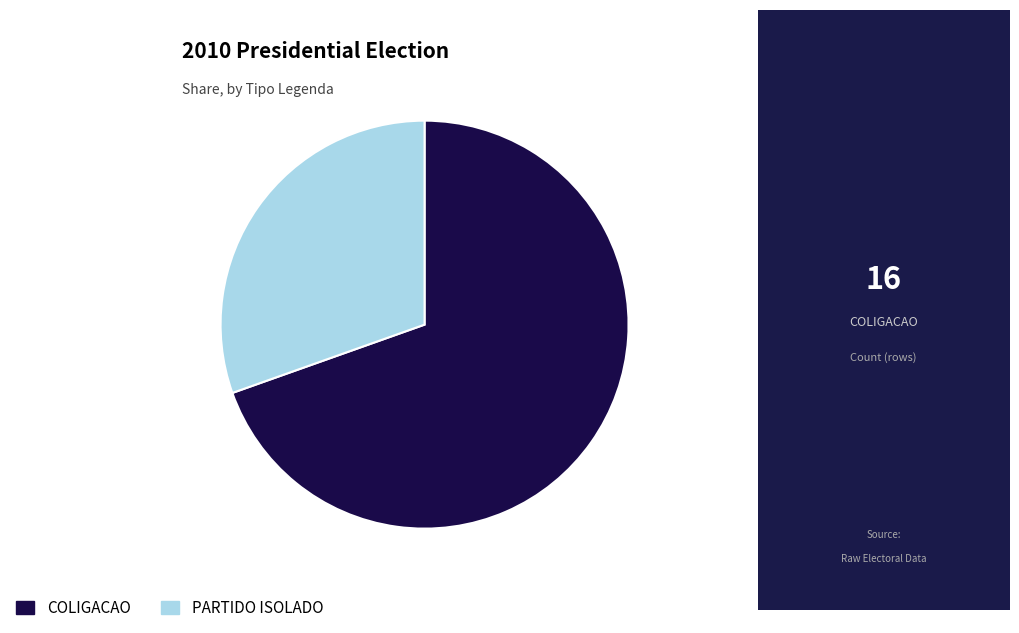

How many segments does this pie chart have?

2